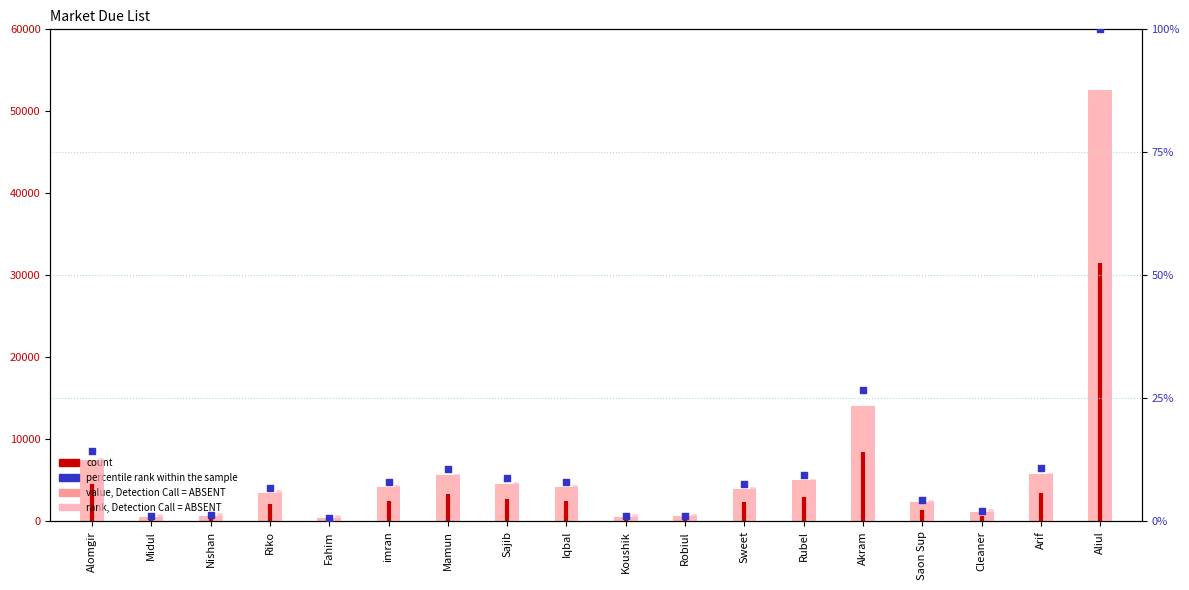

Approximately how many times larger is the value at Riko compared to Sweet?

0.9